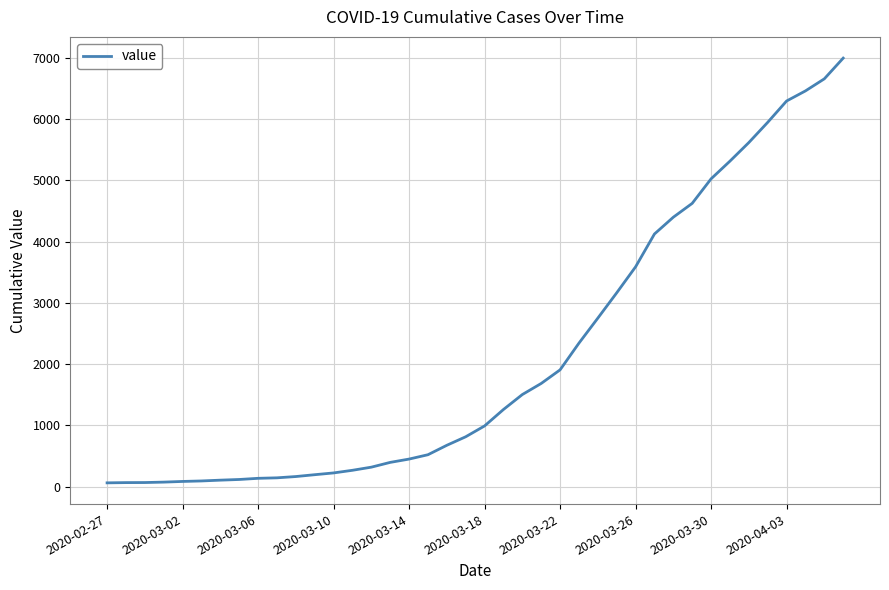

What is the difference between the maximum and minimum values?

6931